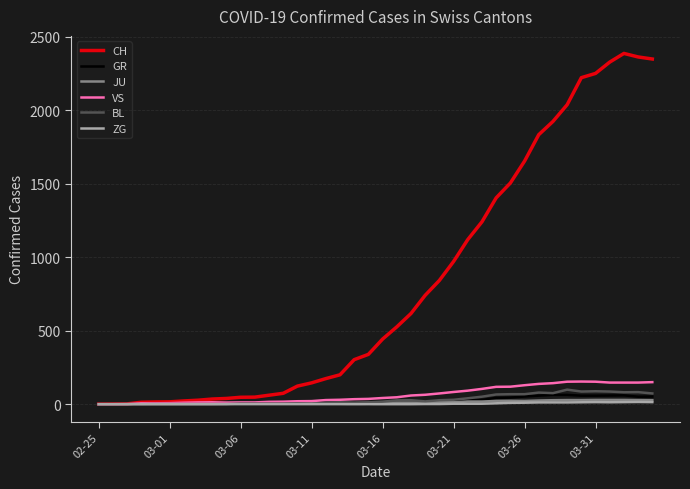

Which series has the largest total across all categories?

CH